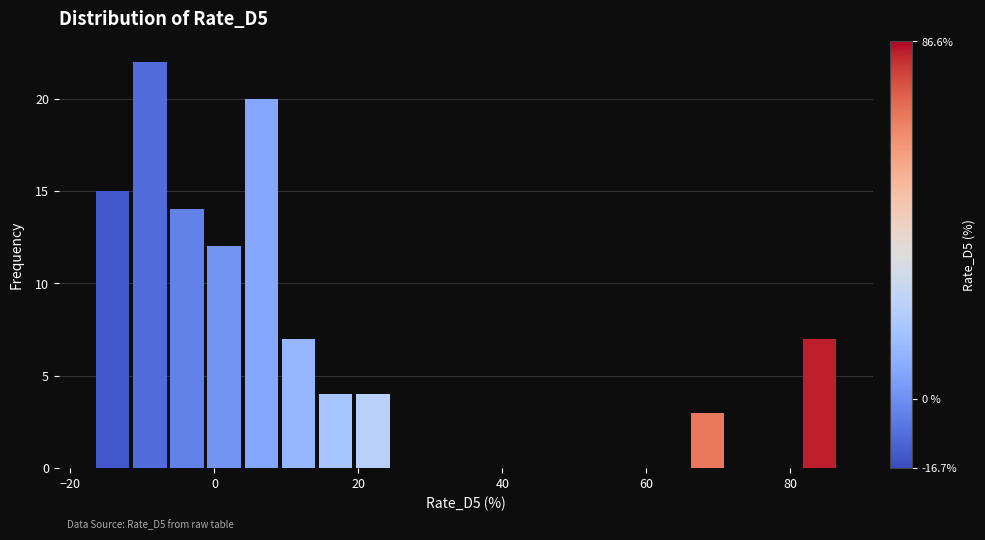

Around what value on the x-axis is the tallest bar? Give the approximate position of its centre, as read against the axis.

-8